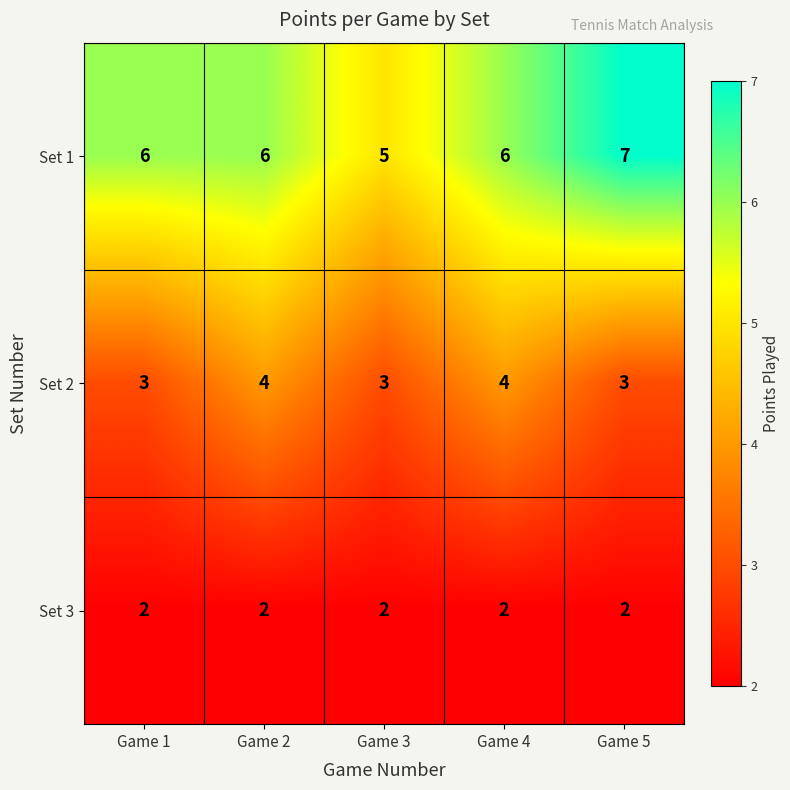

What is the maximum value for Set 1?

7